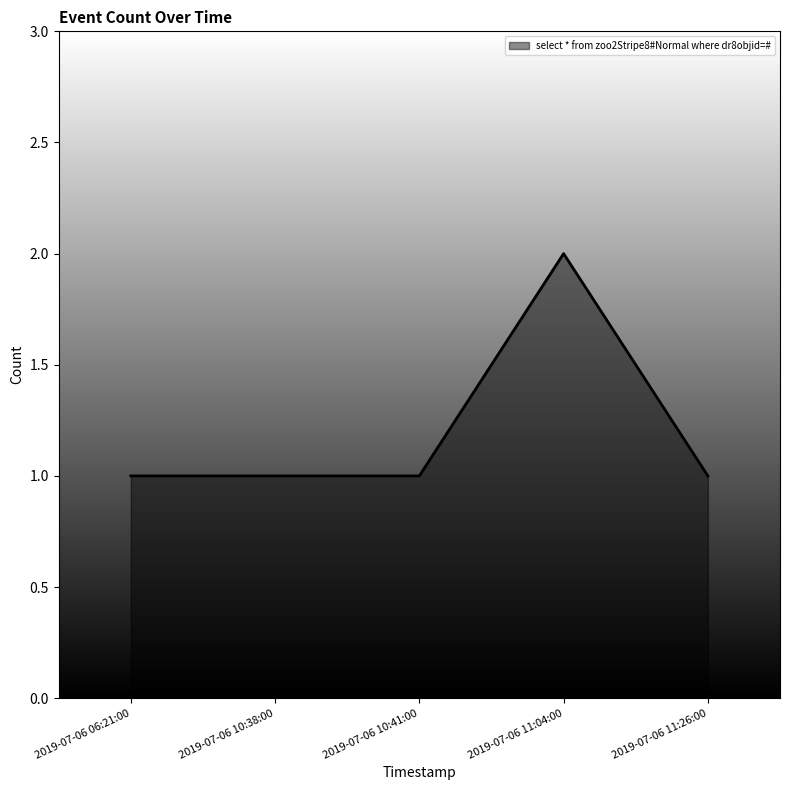

What is the greatest value displayed?

2